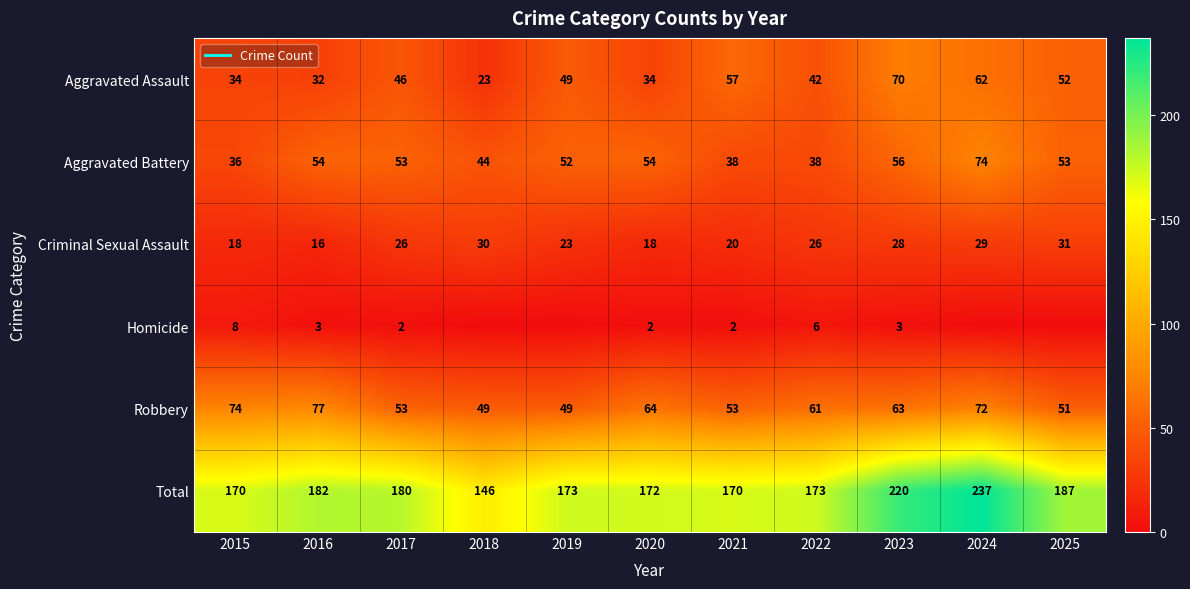

Where does the Aggravated Battery series first go above 53?

2016